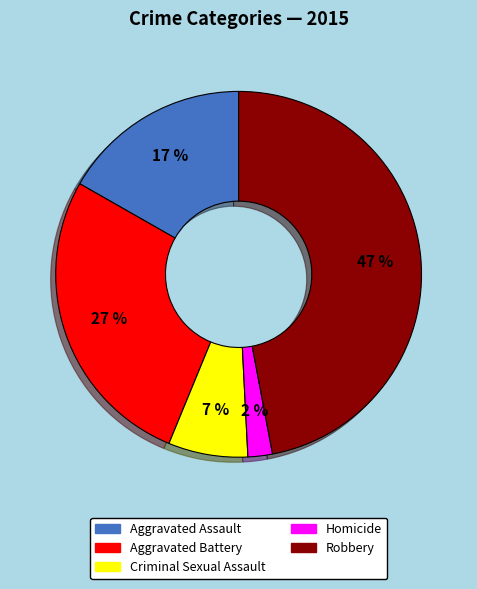

What percentage is the Aggravated Battery slice, to the nearest percent?

27%